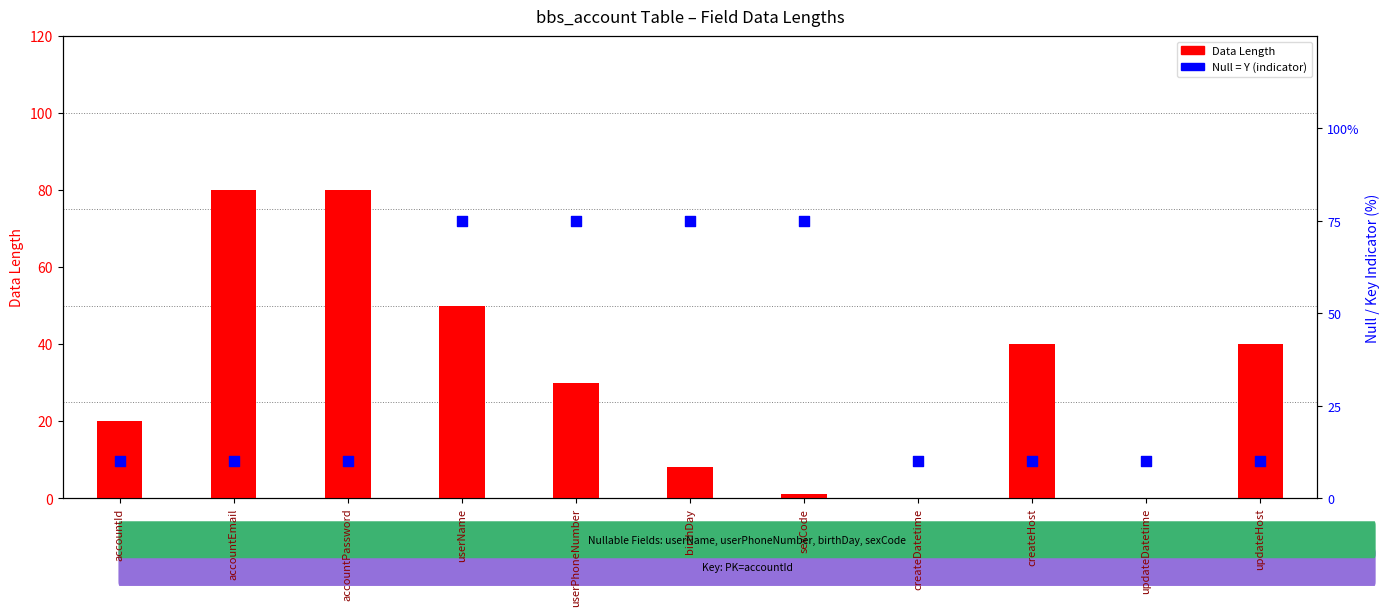

Which series contains the highest Y value?

Data Length